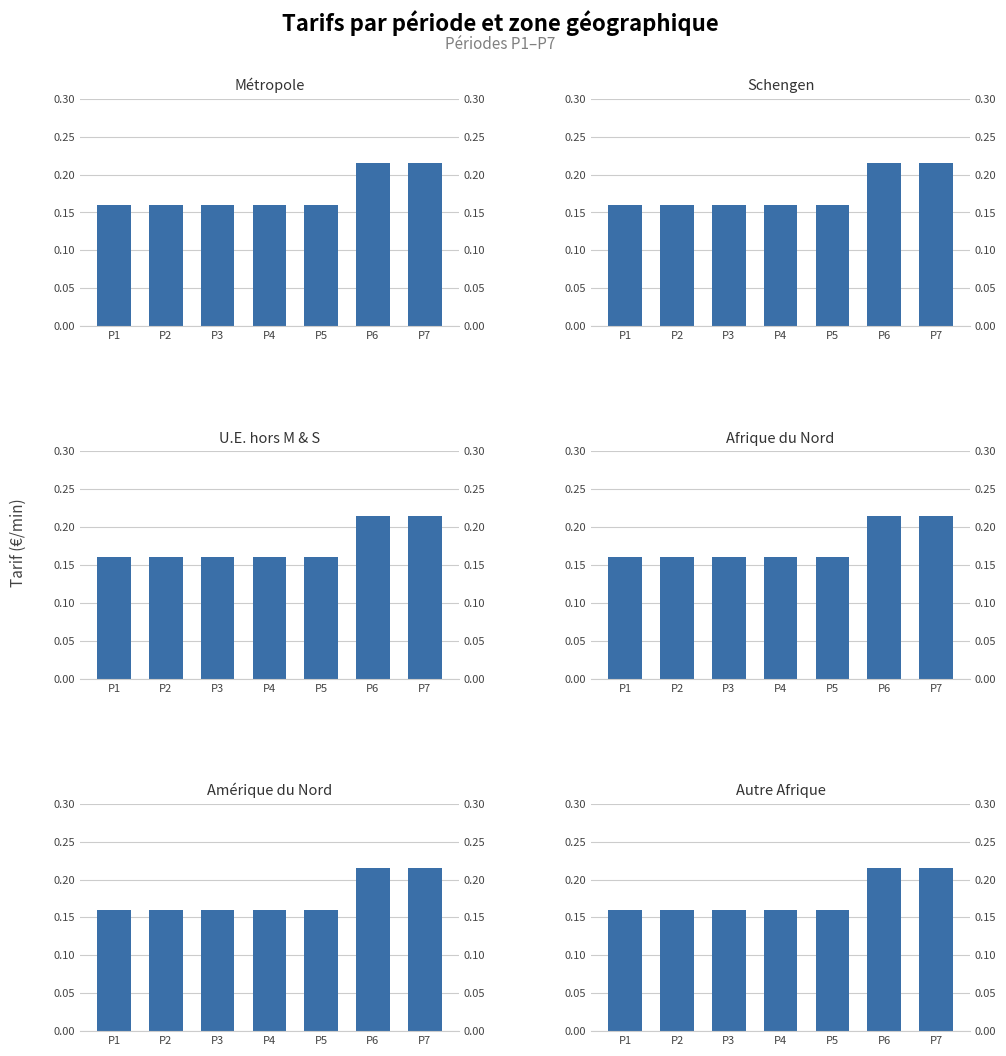

Which label corresponds to the largest value in the chart?

P6